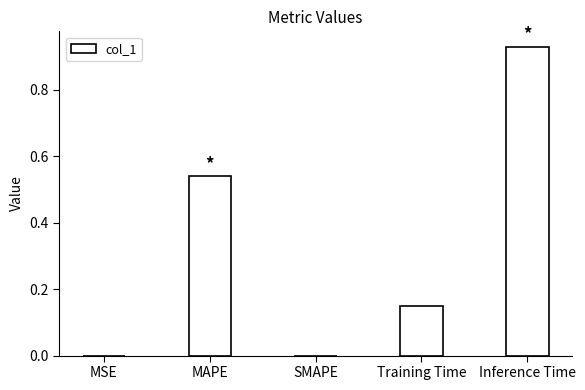

Which has a higher value, Training Time or MSE?

Training Time